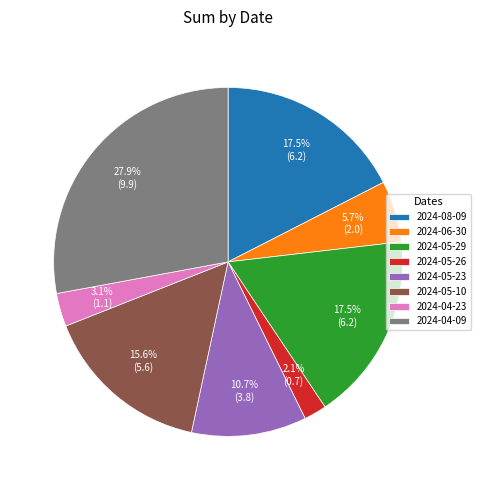

Approximately how many times larger is the value at 2024-05-29 compared to 2024-08-09?

1.0